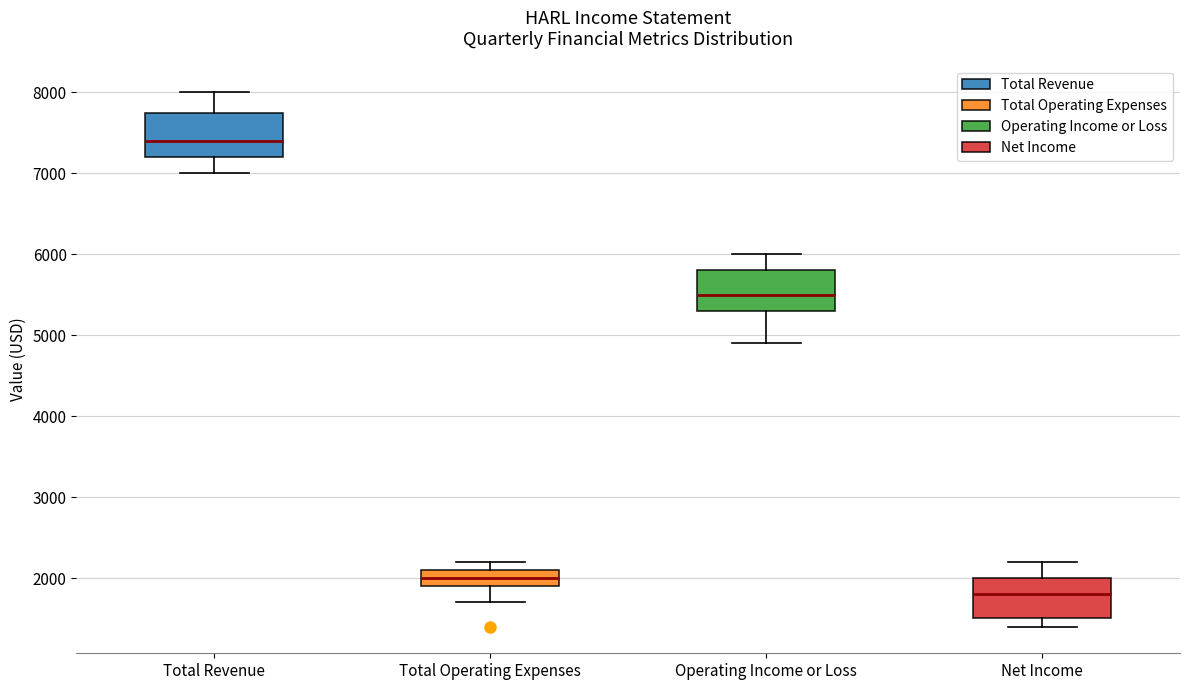

Where does the upper whisker of the box for Total Revenue end on the y-axis? The values are not printed on the chart, so give them approximately, as read against the axis.

8000